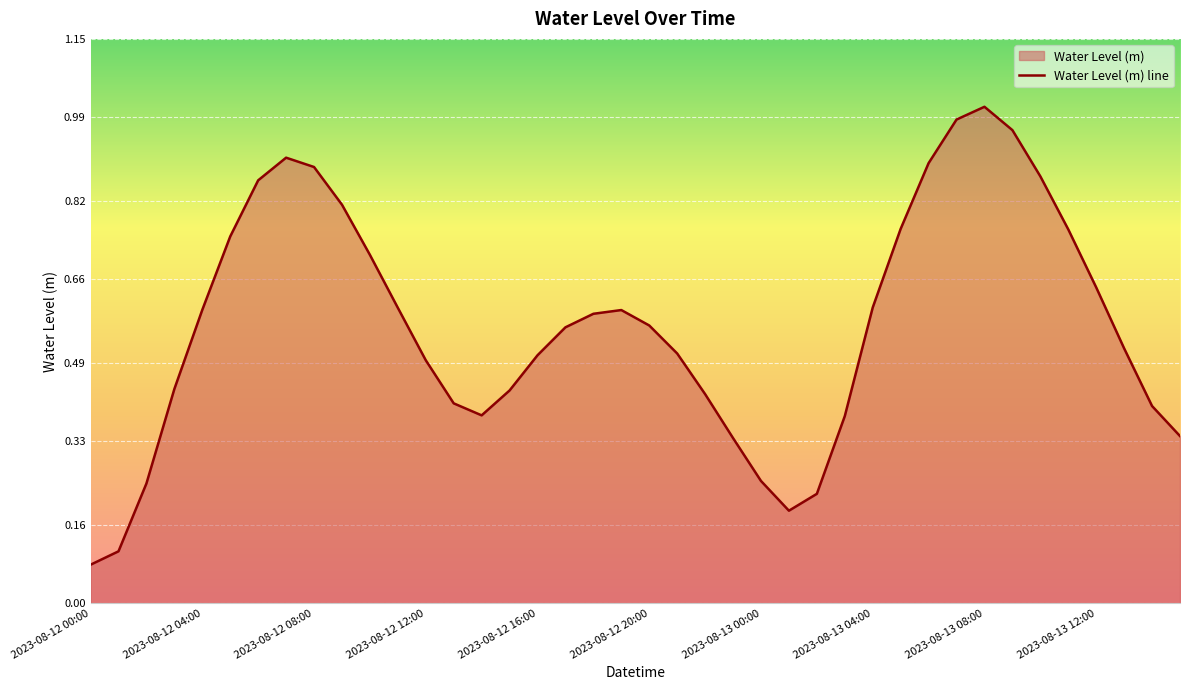

Reading left to right, transcribe all the data shown in this chart.

0.1	0.1	0.2	0.4	0.6	0.7	0.9	0.9	0.9	0.8	0.7	0.6	0.5	0.4	0.4	0.4	0.5	0.6	0.6	0.6	0.6	0.5	0.4	0.3	0.2	0.2	0.2	0.4	0.6	0.8	0.9	1.0	1.0	1.0	0.9	0.8	0.6	0.5	0.4	0.3